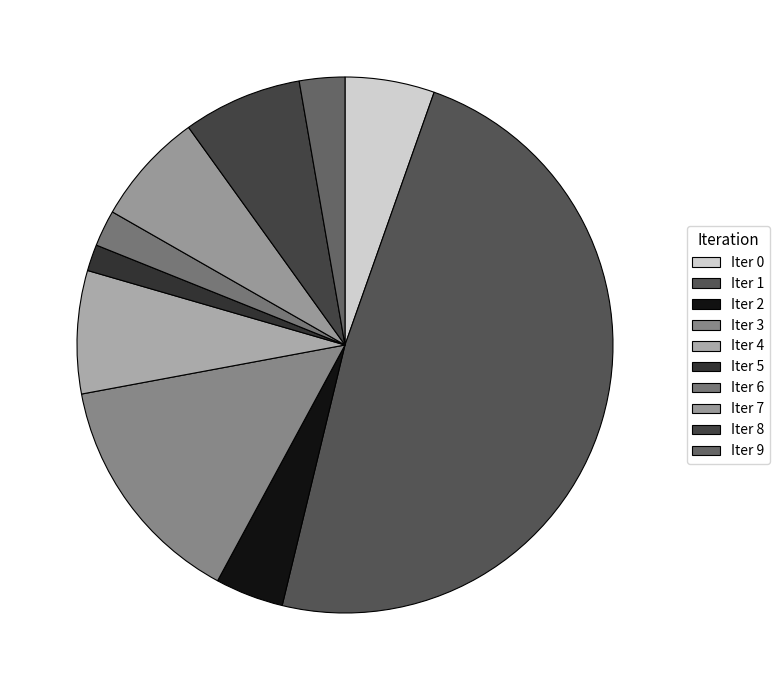

To the nearest percent, what is the average slice percentage?

10%